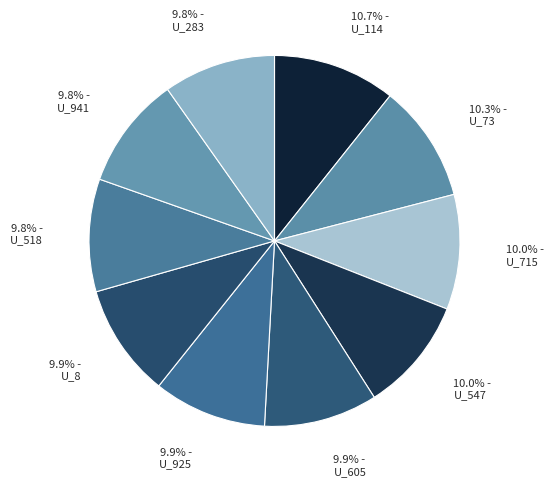

How much of the chart is everything except 10.3% - U_73?

89.7%